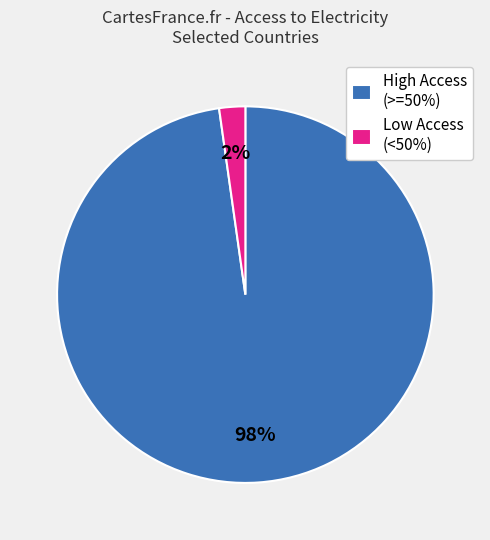

Which slice is the largest?

High Access (>=50%)